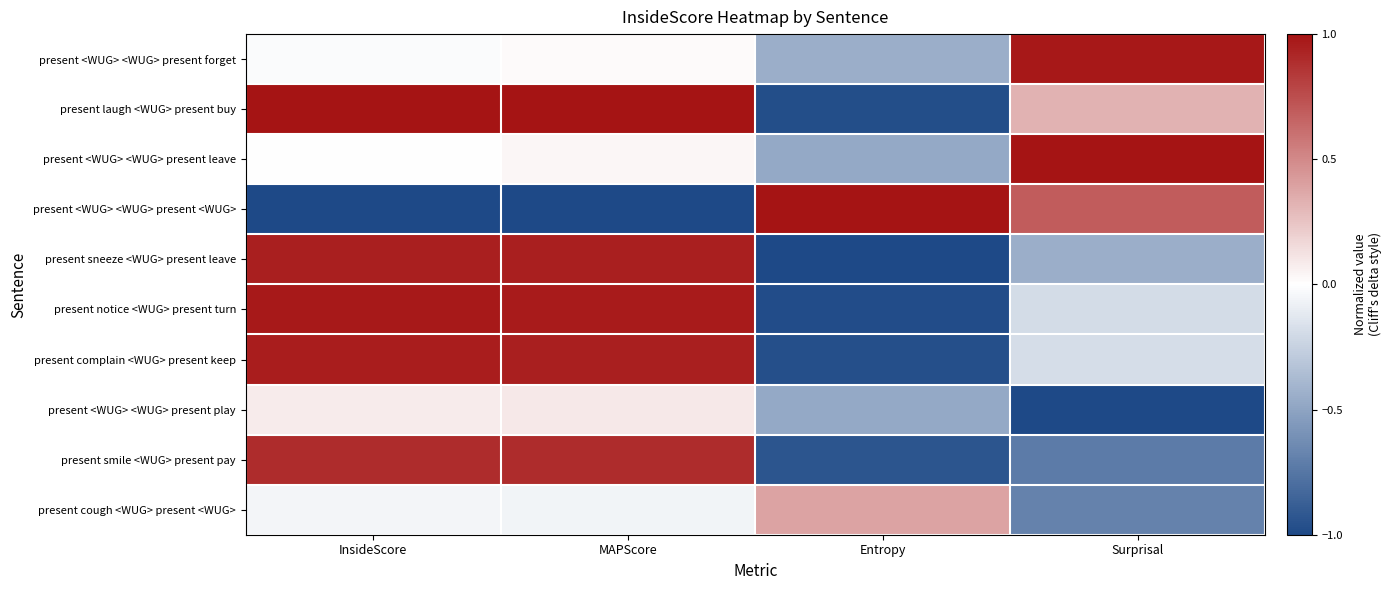

At which category is the sum across all series the highest?

MAPScore